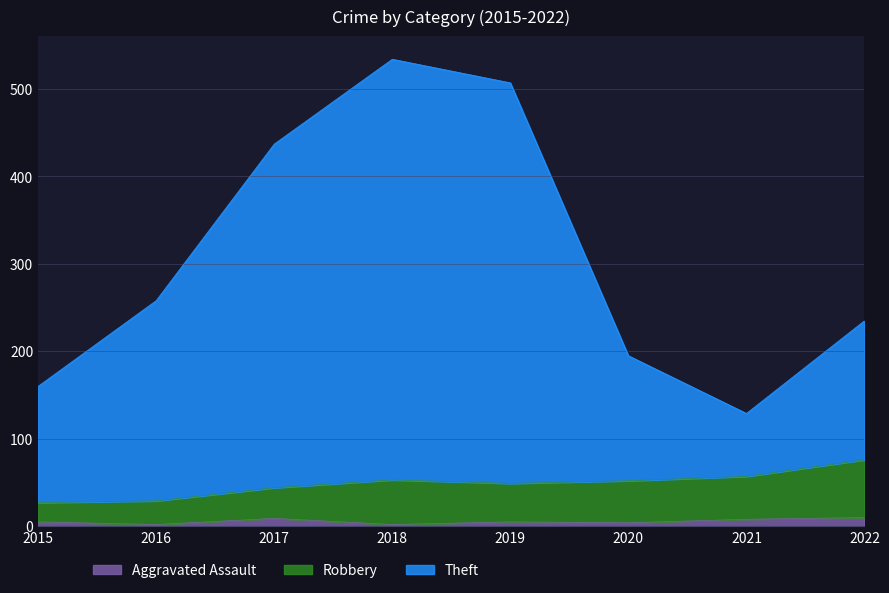

Reading left to right, extract all data points from this chart.

Aggravated Assault: 5	2	9	2	5	4	8	10
Robbery: 27	29	44	53	49	52	57	76
Theft: 160	258	437	534	507	195	129	235